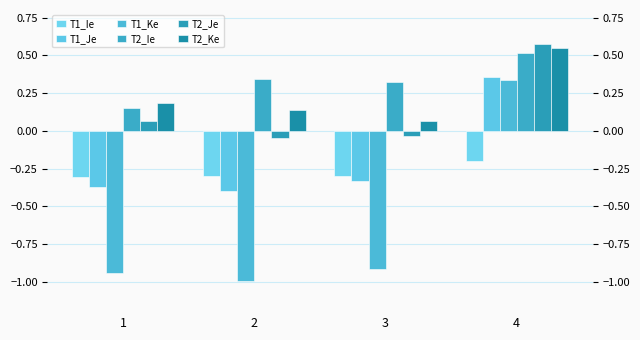

Which series has the largest total across all categories?

T2_Ie